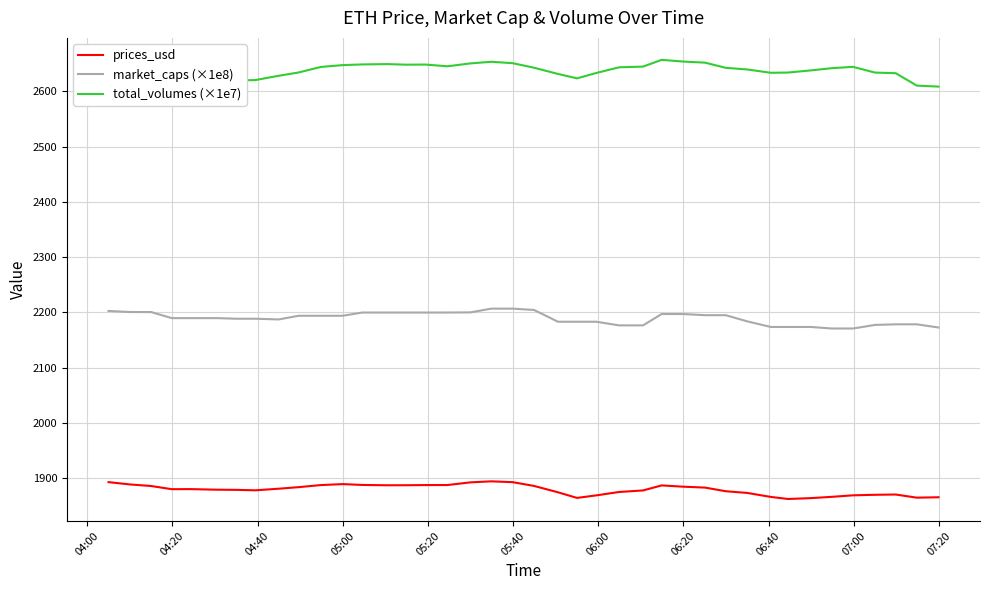

What is the average value of the market_caps (×1e8) series?

2189.3